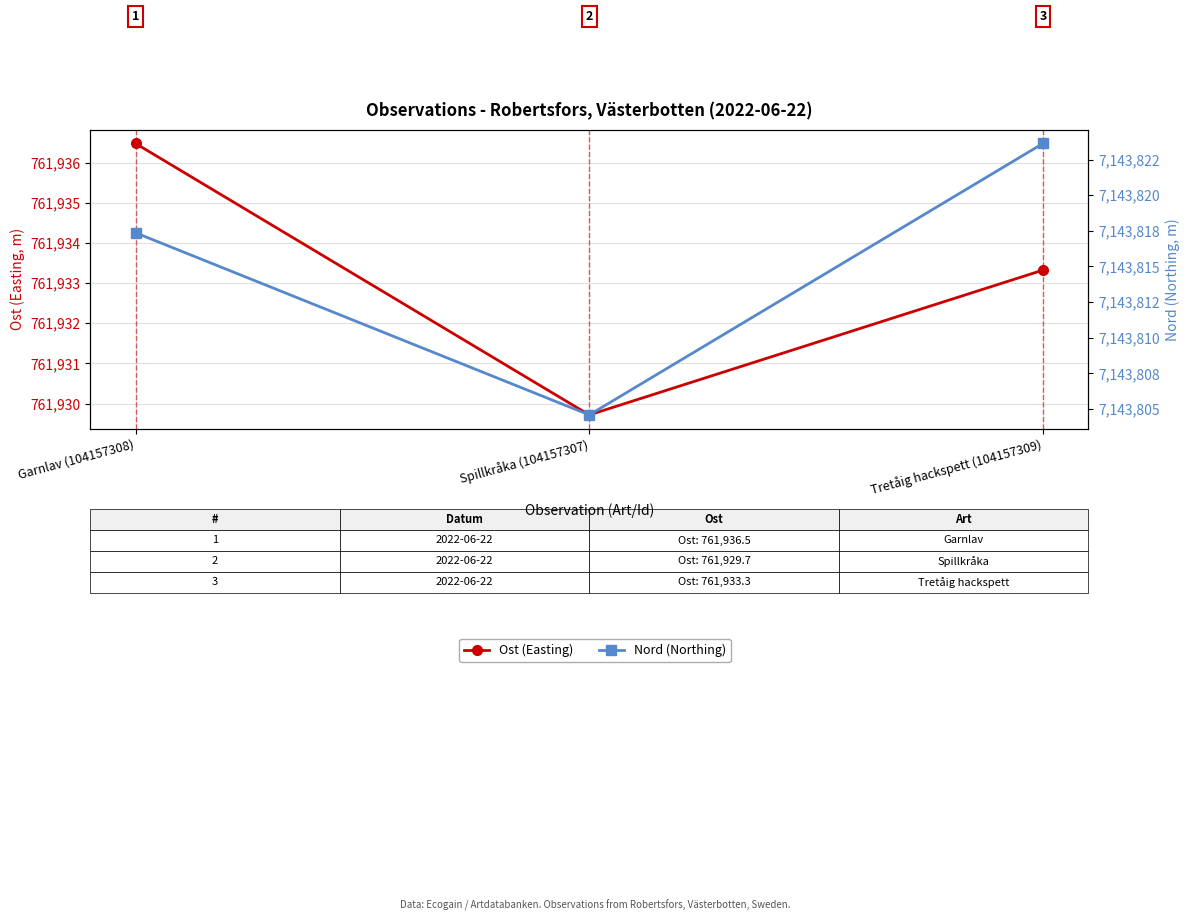

What is the difference between the maximum and minimum values in the Ost (Easting) series?

6.8